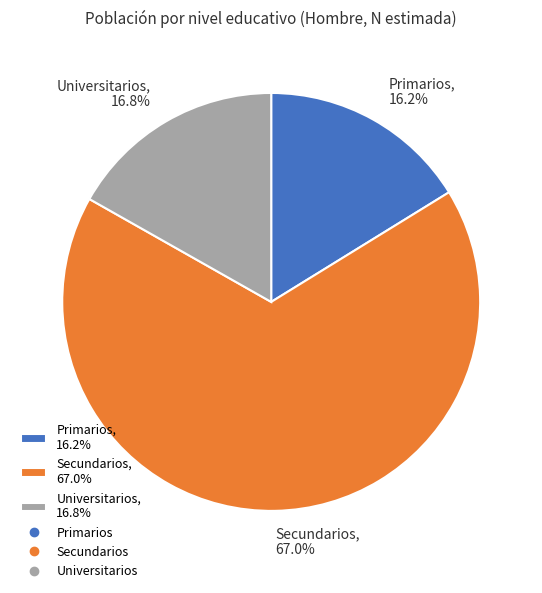

To the nearest percent, what is the difference between the Primarios and Universitarios slice percentages?

1%